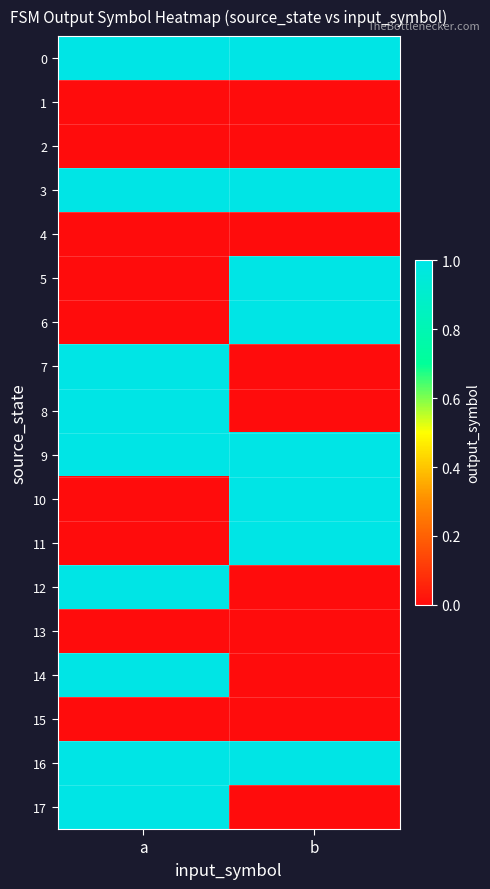

What is the total value across all series at a?

9